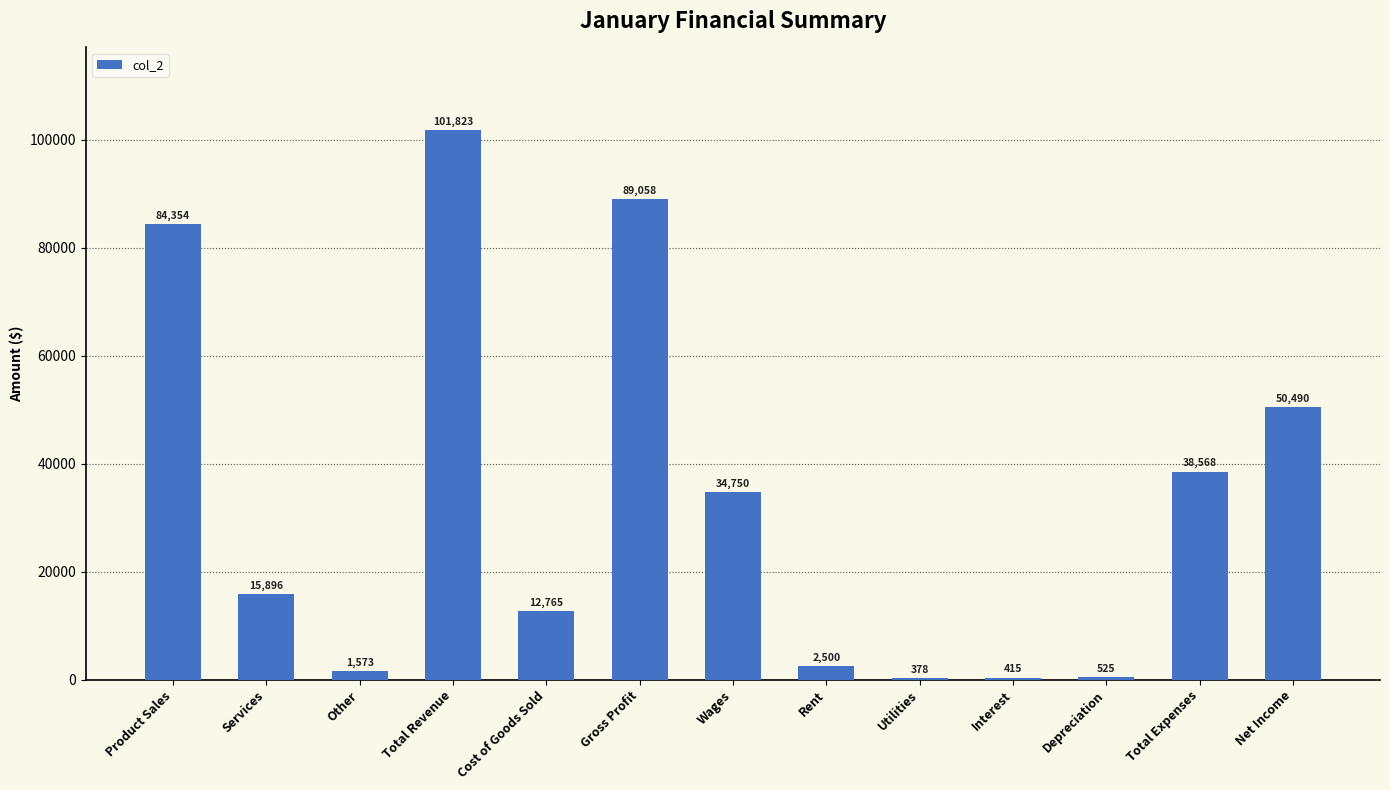

Which category has the lowest value across all series?

Utilities